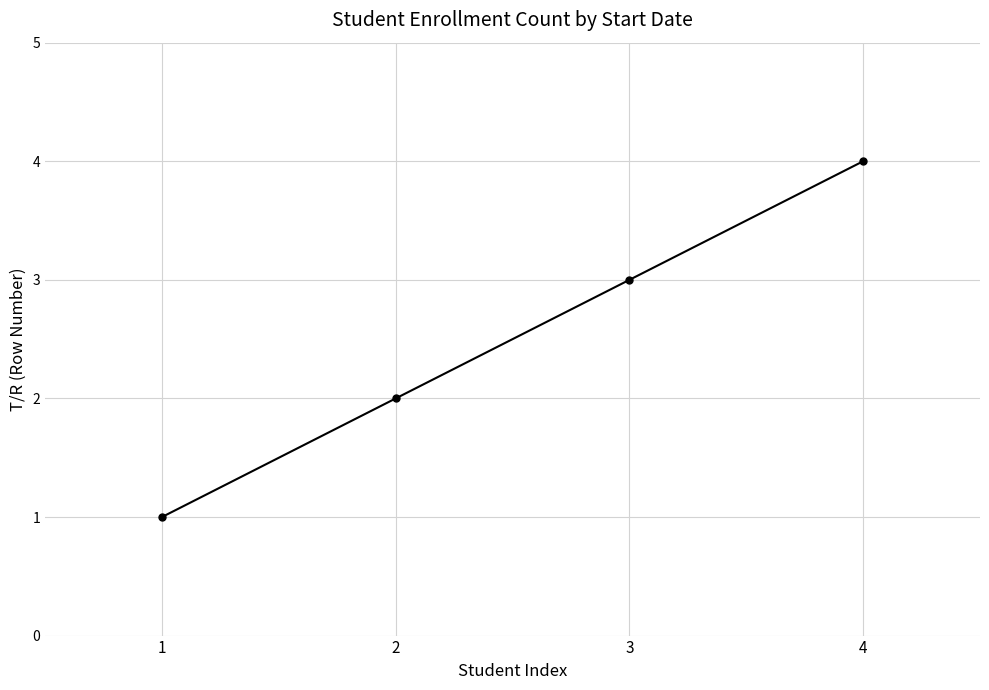

Reading right to left, what are all the values shown in this chart?

4	3	2	1